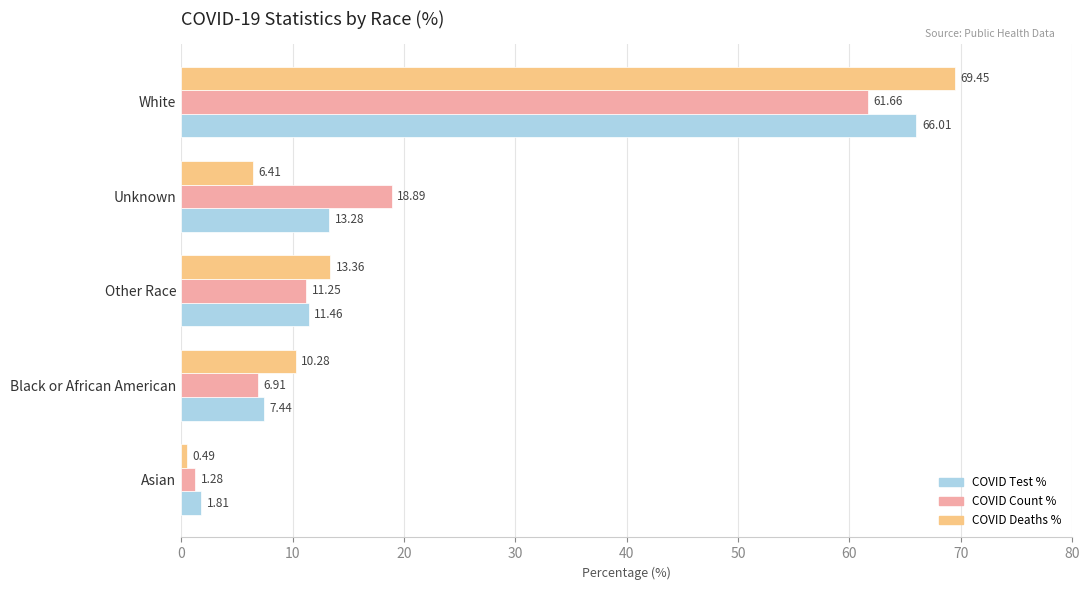

At which category is the sum across all series the highest?

White